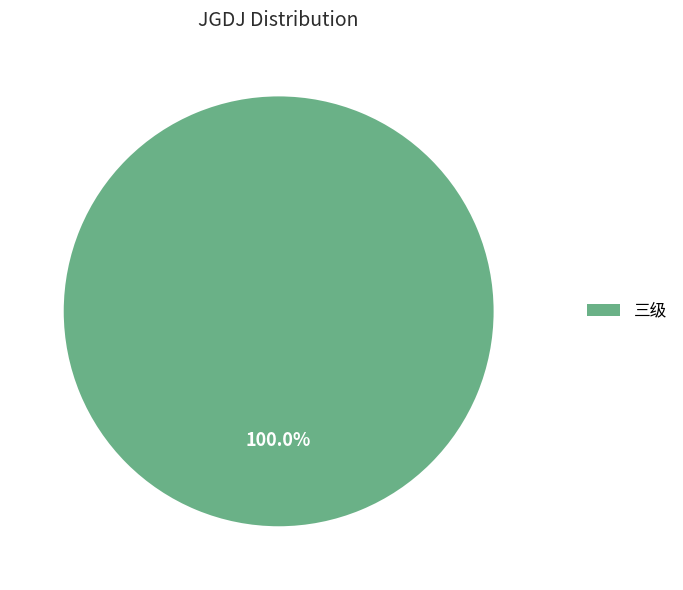

Rank the categories by value from lowest to highest.

三级